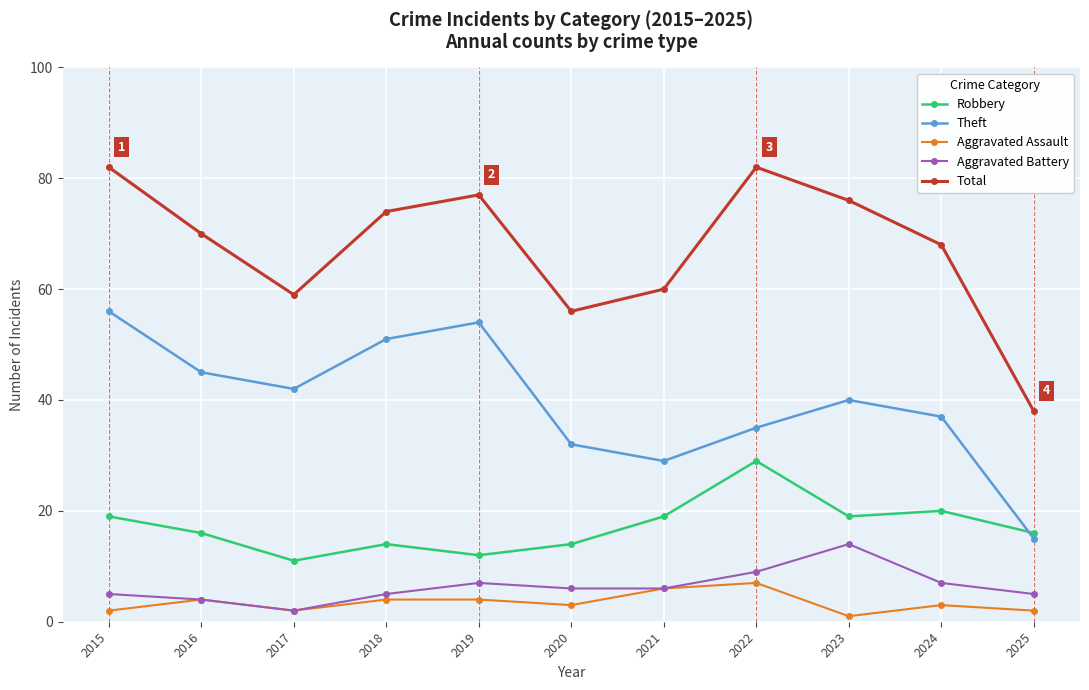

Rank the series by their maximum value, from lowest to highest.

Aggravated Assault, Aggravated Battery, Robbery, Theft, Total